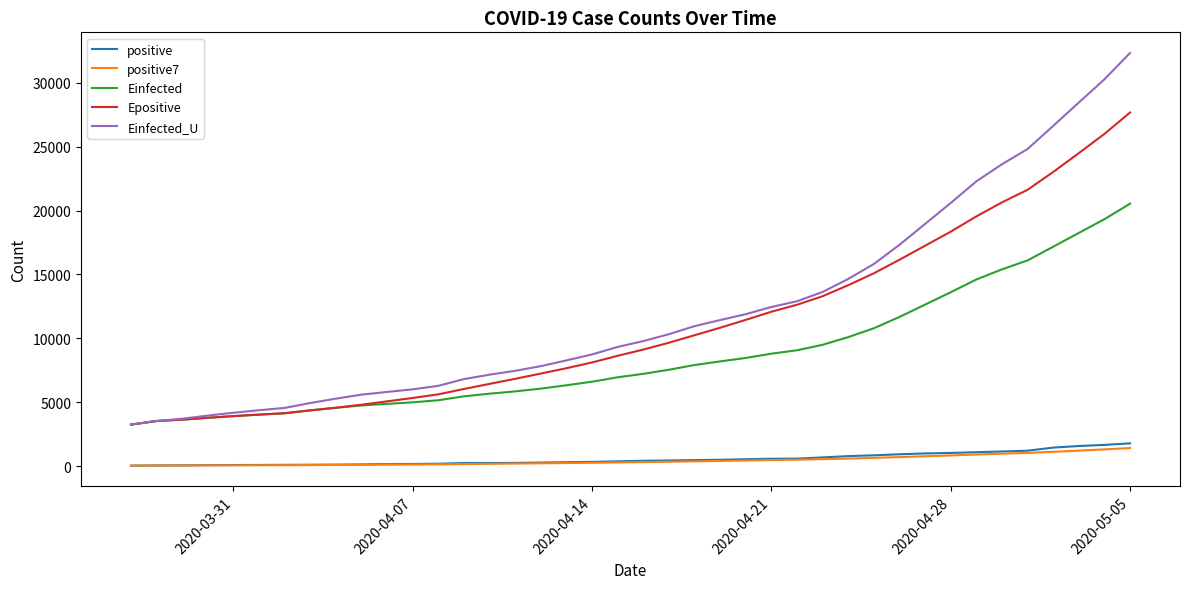

What is the highest value of the Einfected series?

20537.0